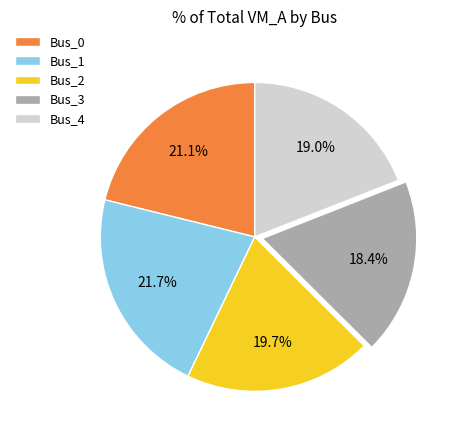

To the nearest percent, what is the difference between the Bus_1 and Bus_2 slice percentages?

2%